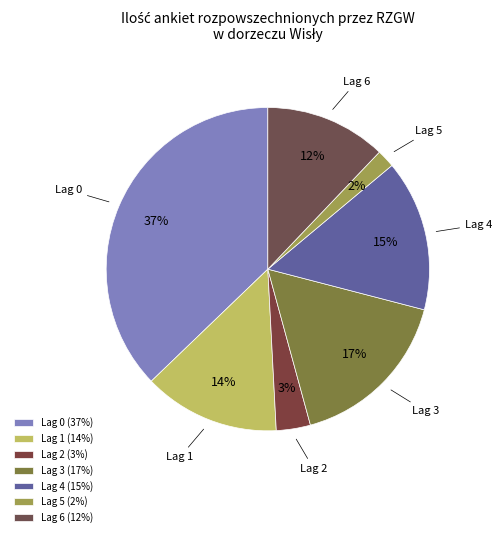

To the nearest percent, what percentage of the pie is Lag 5?

2%